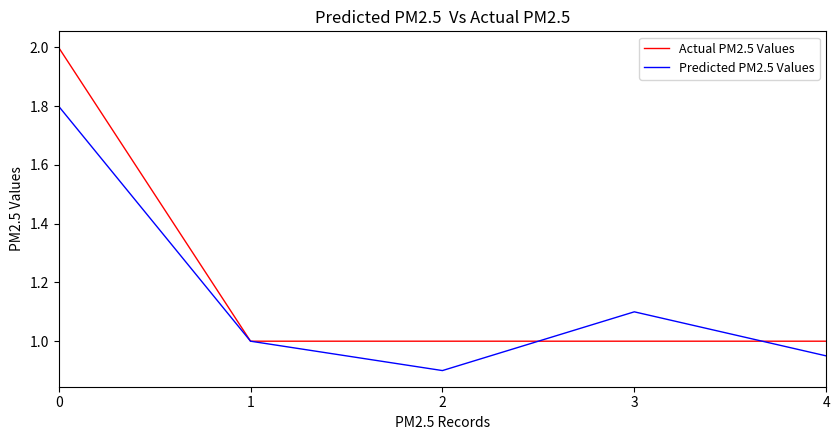

List the series in order of their peak value, highest first.

Actual PM2.5 Values, Predicted PM2.5 Values